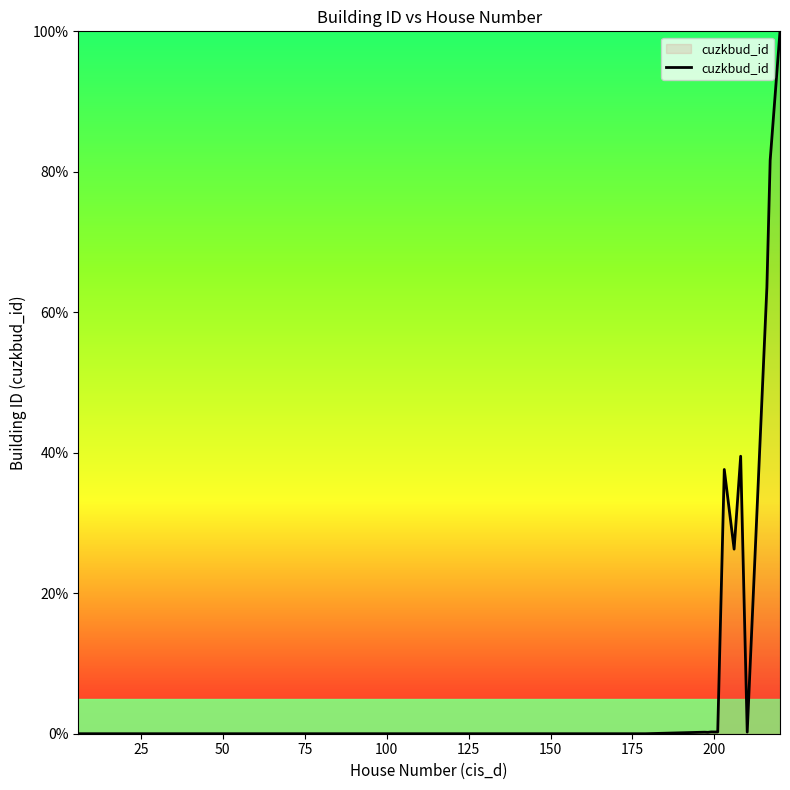

What is the maximum value shown in the chart?

100.0